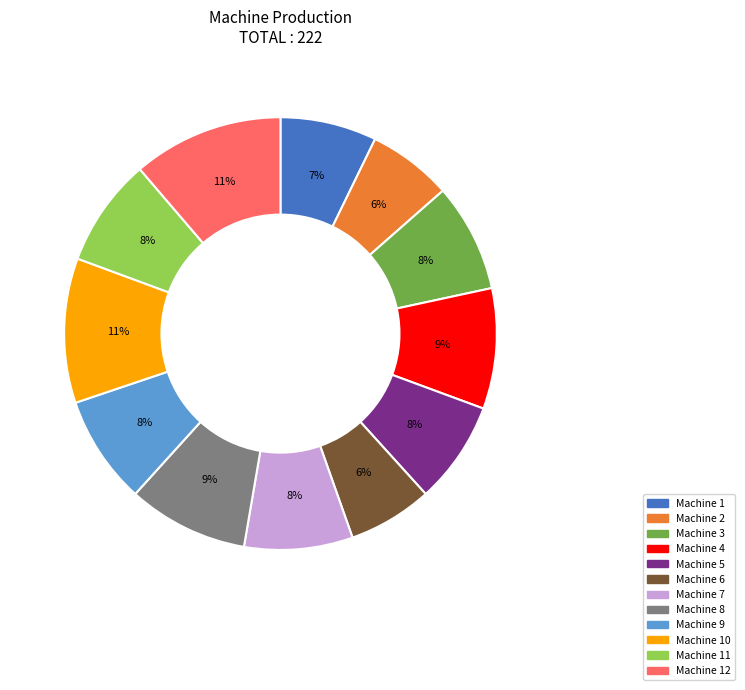

Which has a higher value, Machine 9 or Machine 1?

Machine 9